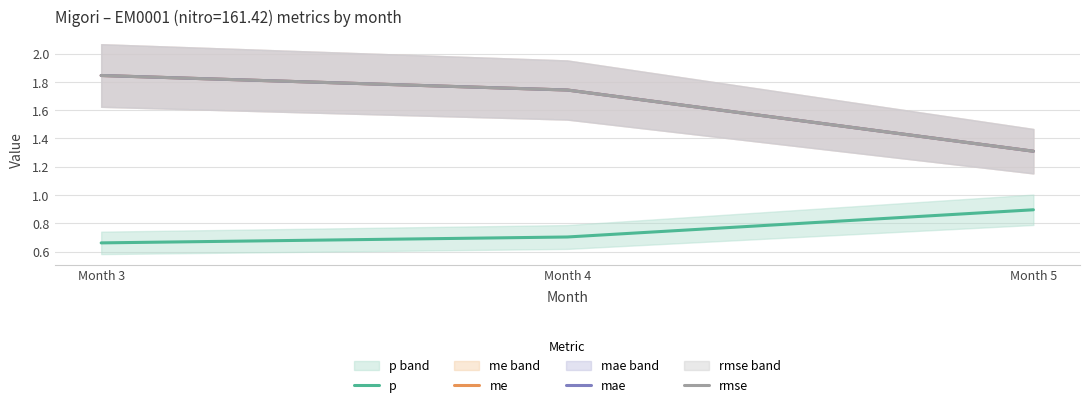

At how many categories does at least one series exceed 1?

3